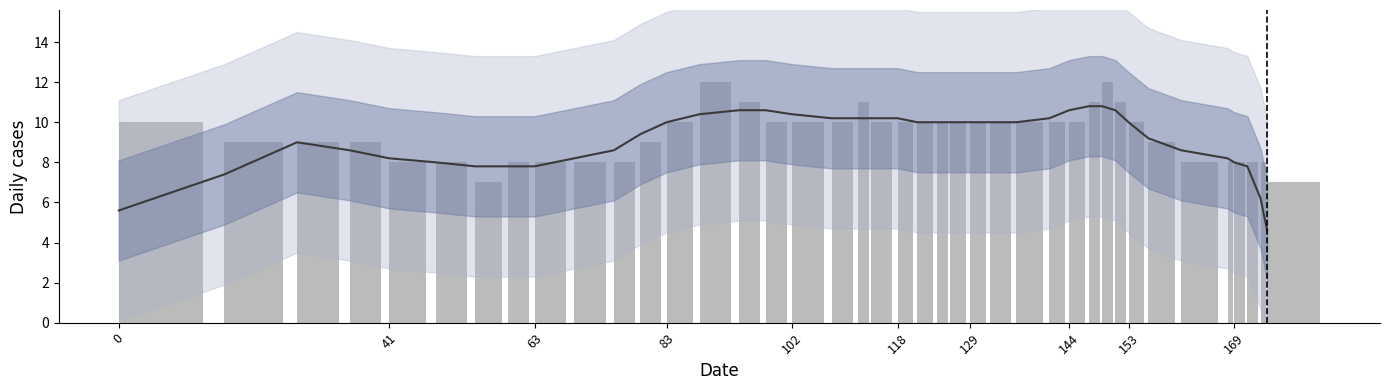

Rank the series by their maximum value, from highest to lowest.

col_1, smoothed